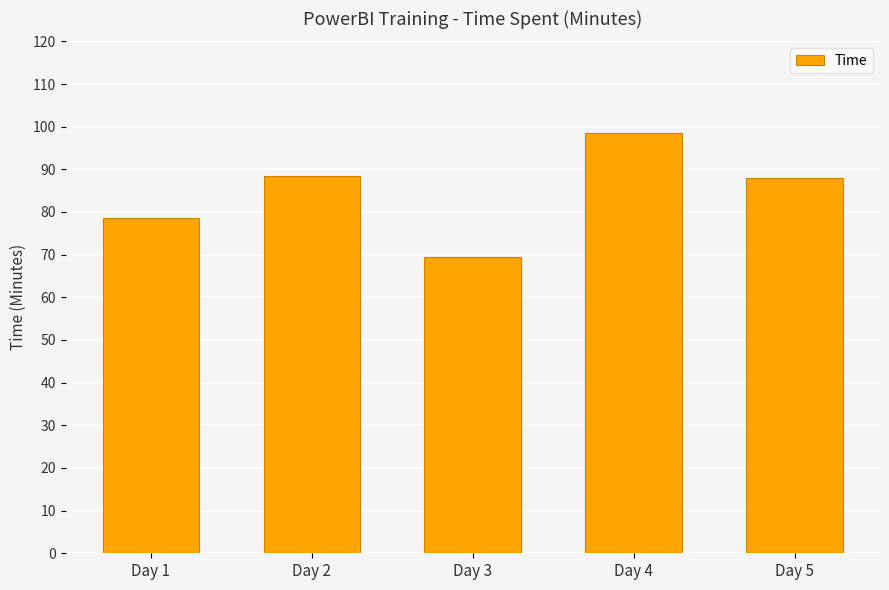

How many series are shown in this chart?

1